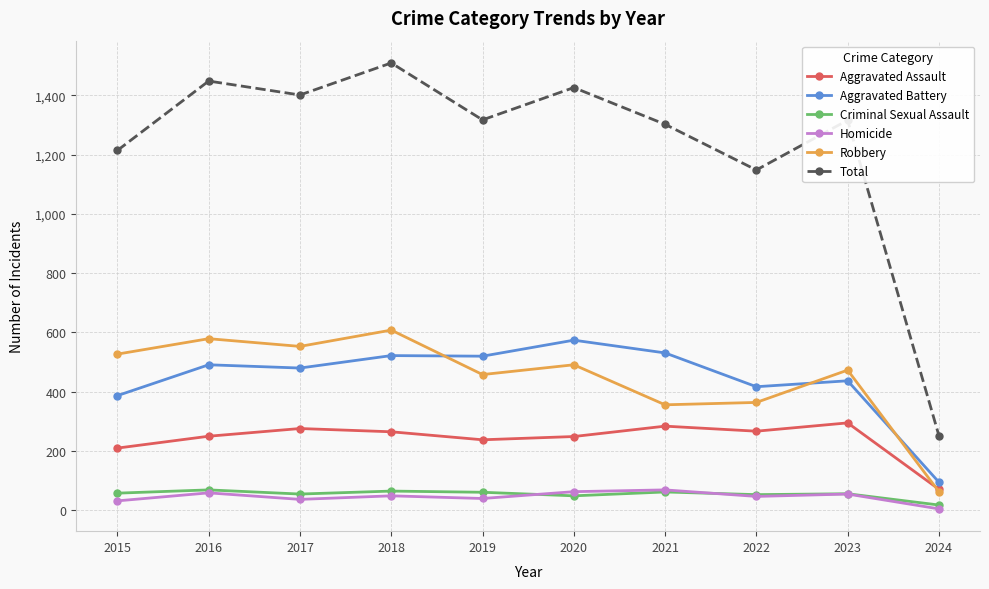

True or false: Homicide has more than 0 interior local peaks.

True